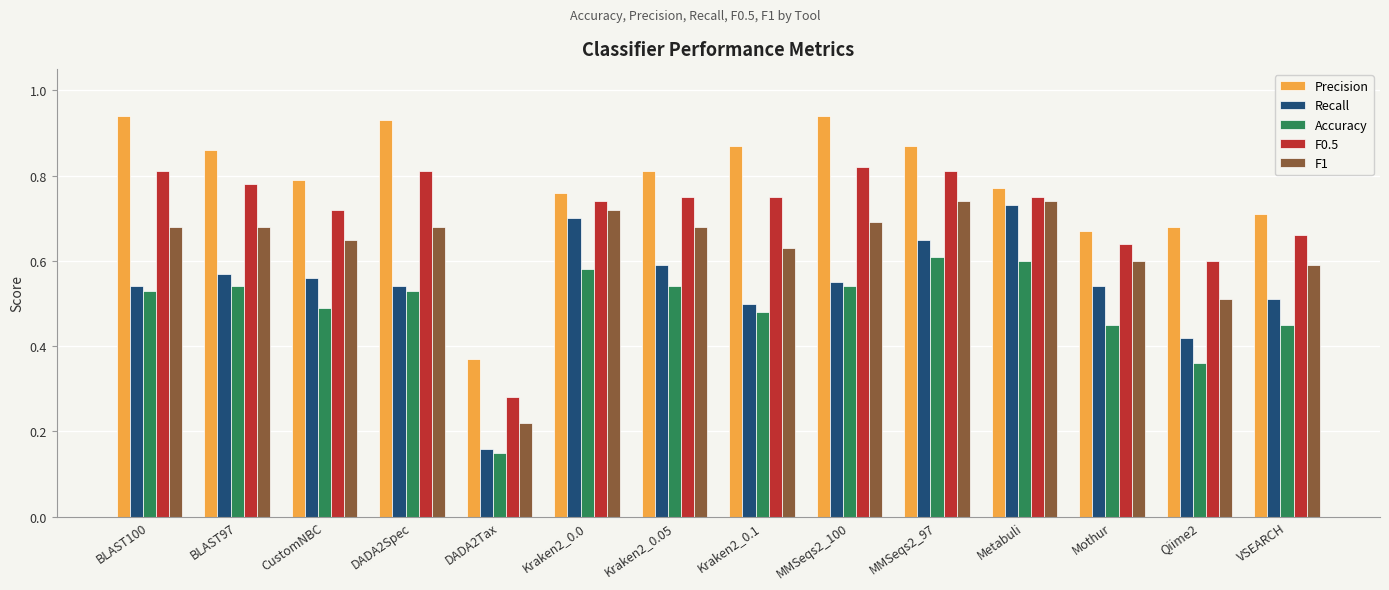

Which series changed the most between Kraken2_0.05 and Qiime2?

Accuracy